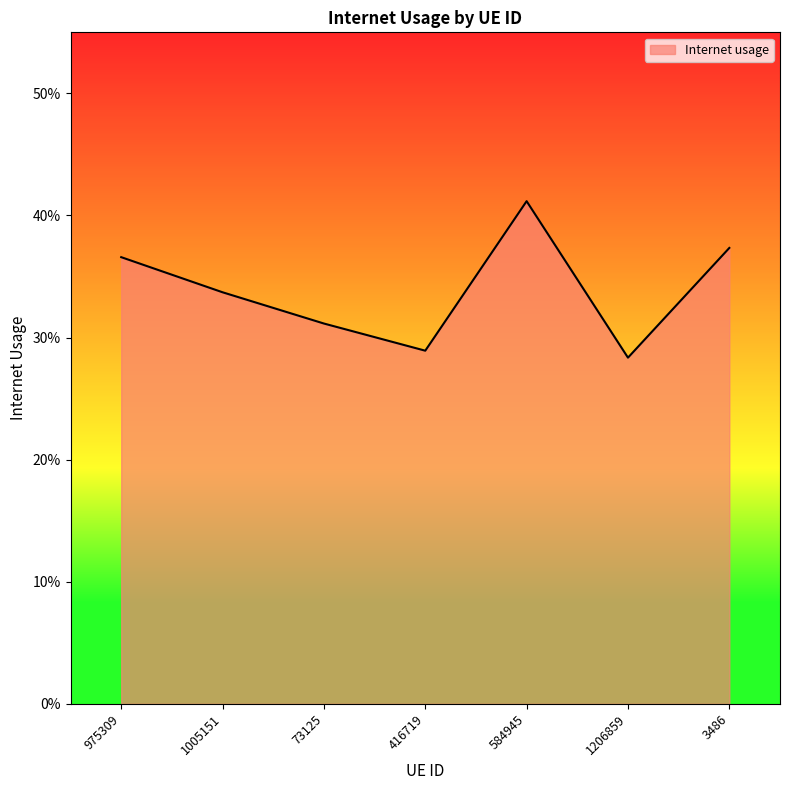

At which category does the data reach its first local peak?

584945